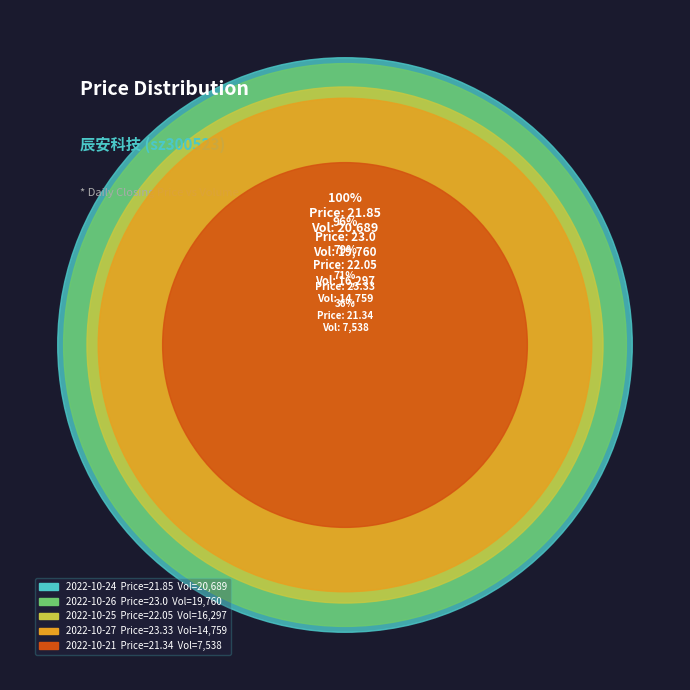

Is there a majority slice in this chart?

No